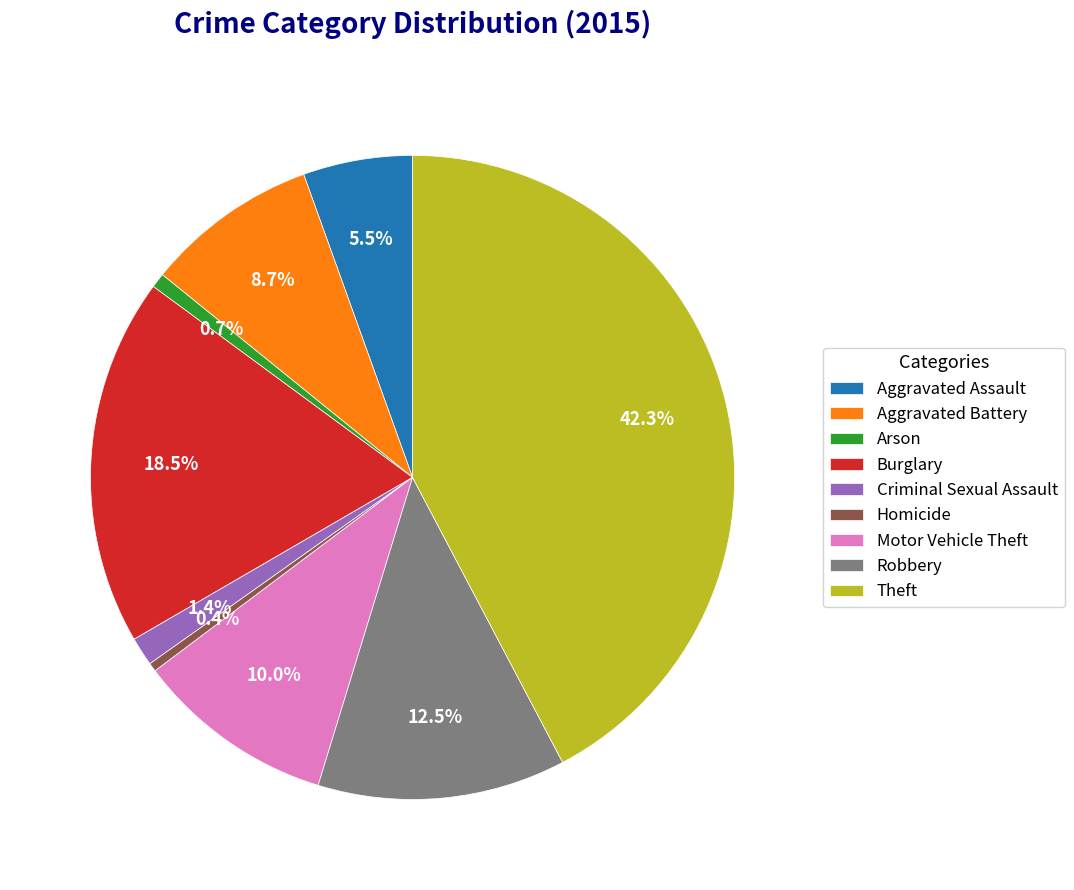

Is it true that Motor Vehicle Theft is 23% of the pie?

False